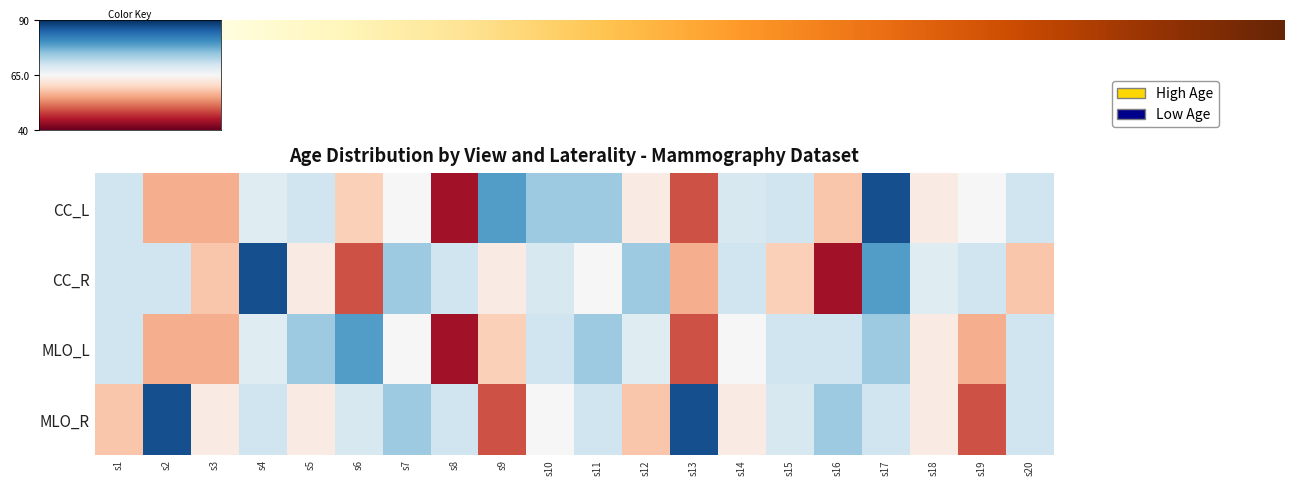

What is the minimum value shown in the chart?

-0.9